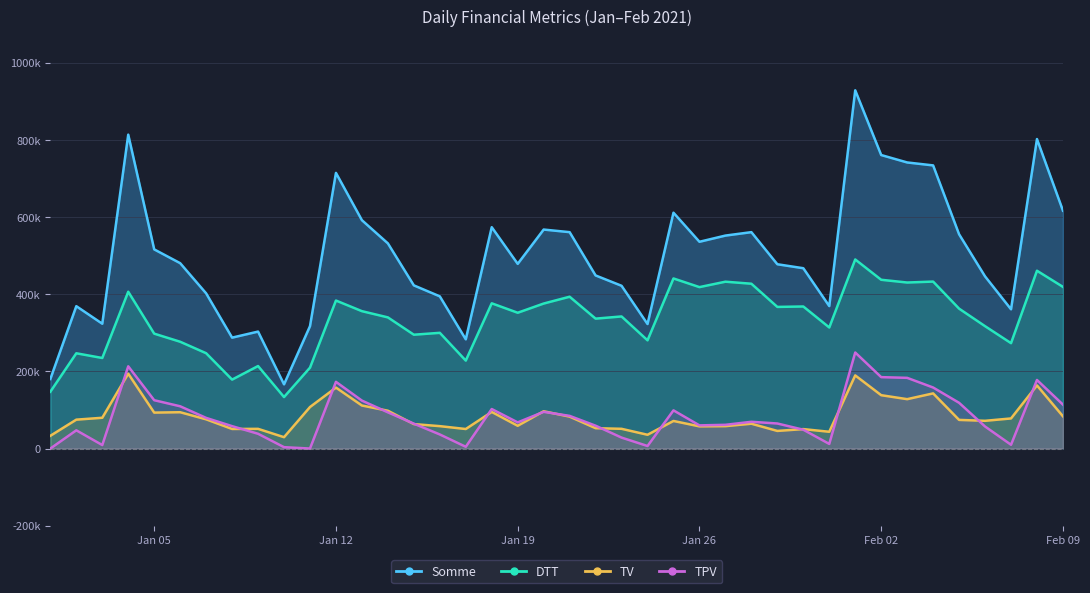

Which category has the highest value across all series?

2021-02-01